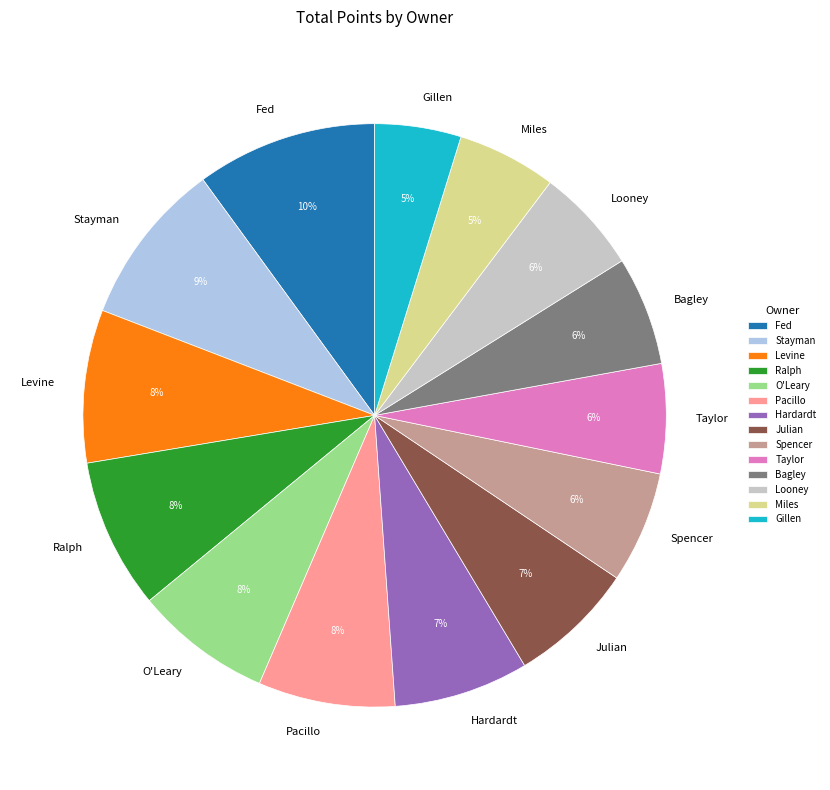

Is Ralph the majority of the pie?

No